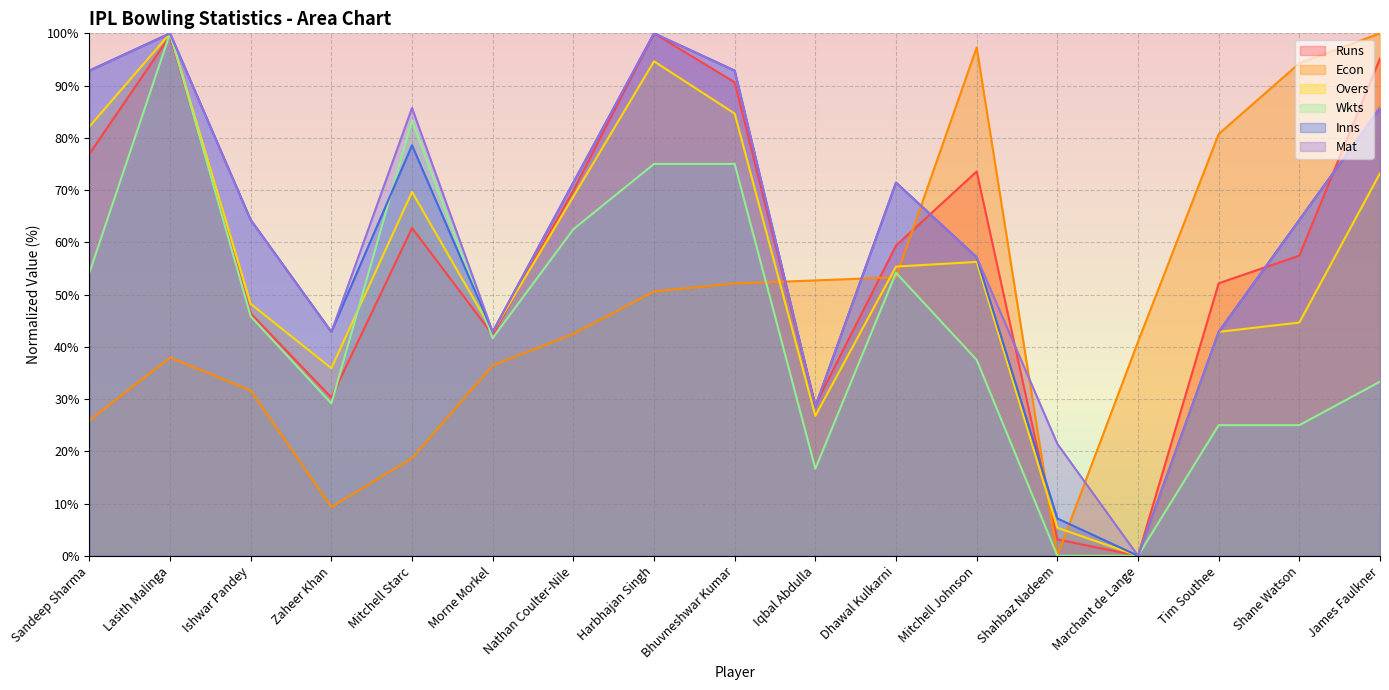

The Mat series shows 100.0 at Harbhajan Singh. True or false?

True